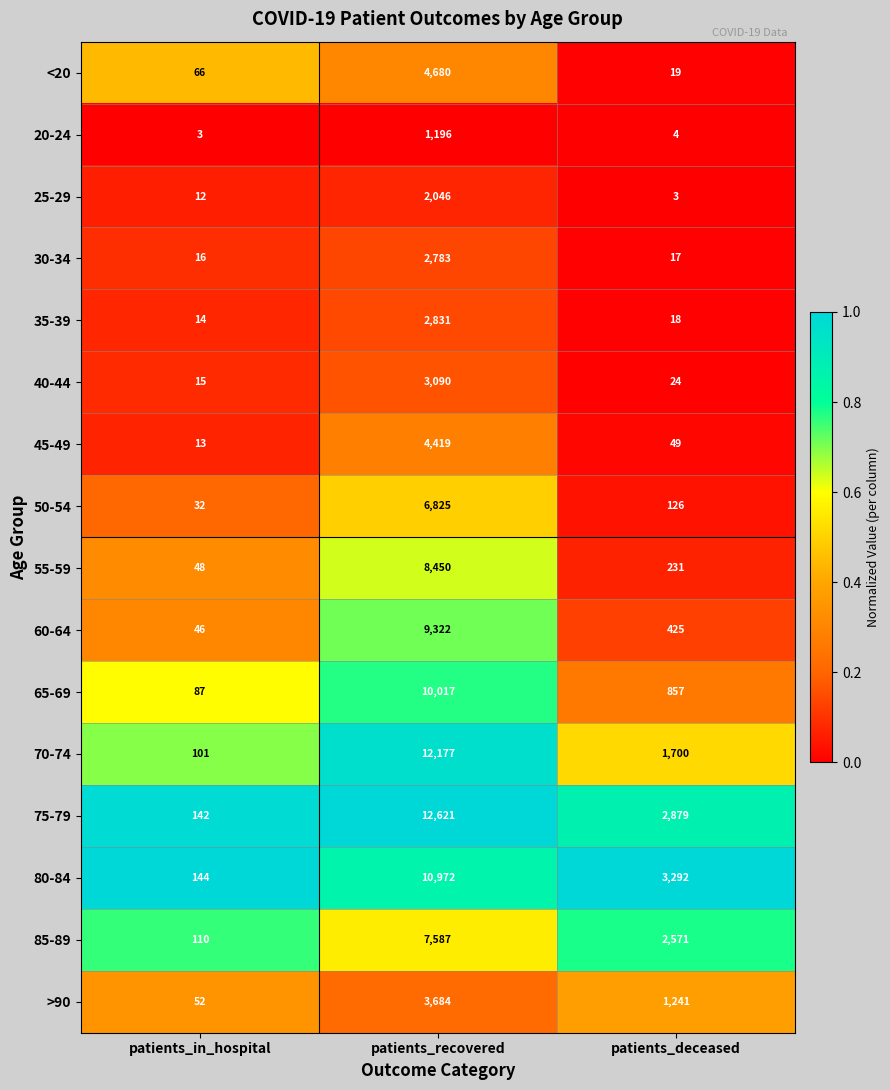

What is the approximate value of <20 at patients_in_hospital, to the nearest 10?

70